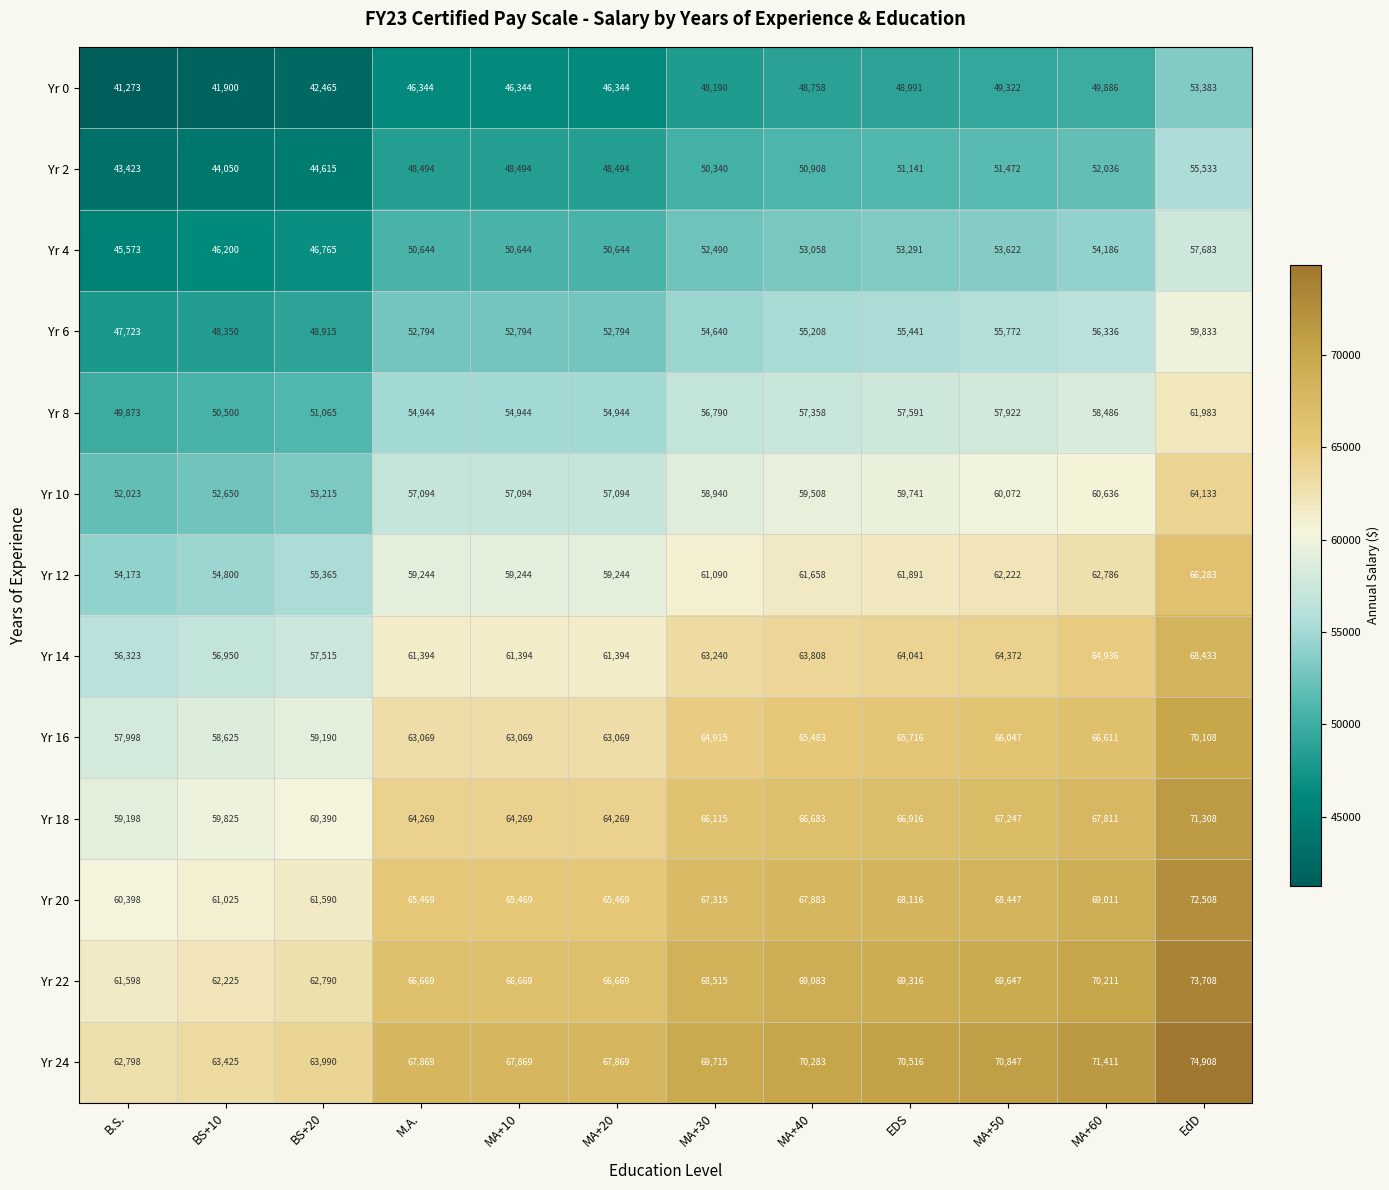

At how many categories does at least one series exceed 54360?

12